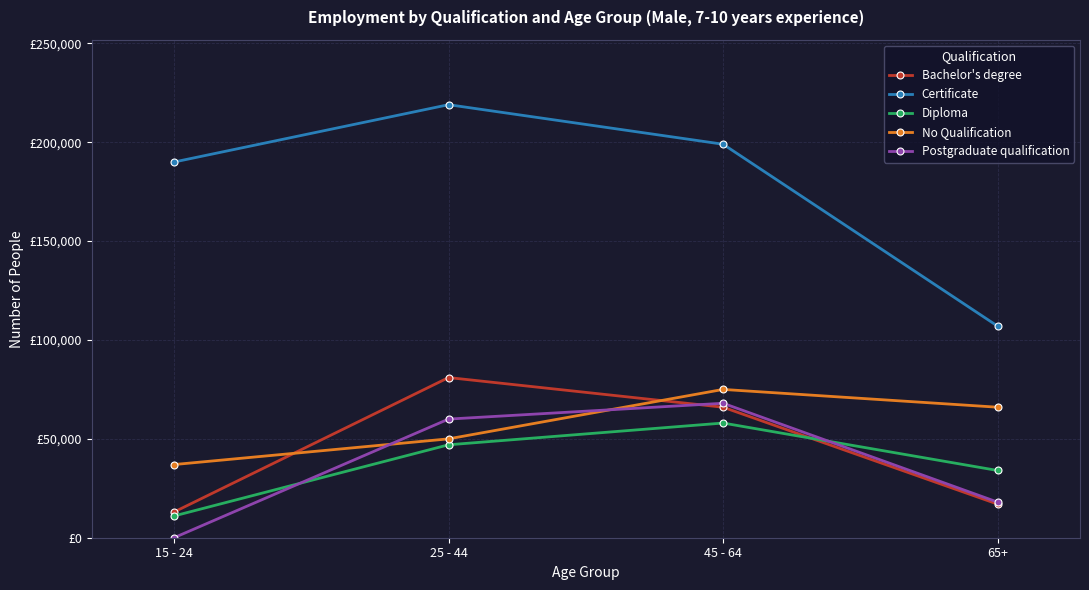

What are all the series names shown in the legend?

Bachelor's degree, Certificate, Diploma, No Qualification, Postgraduate qualification